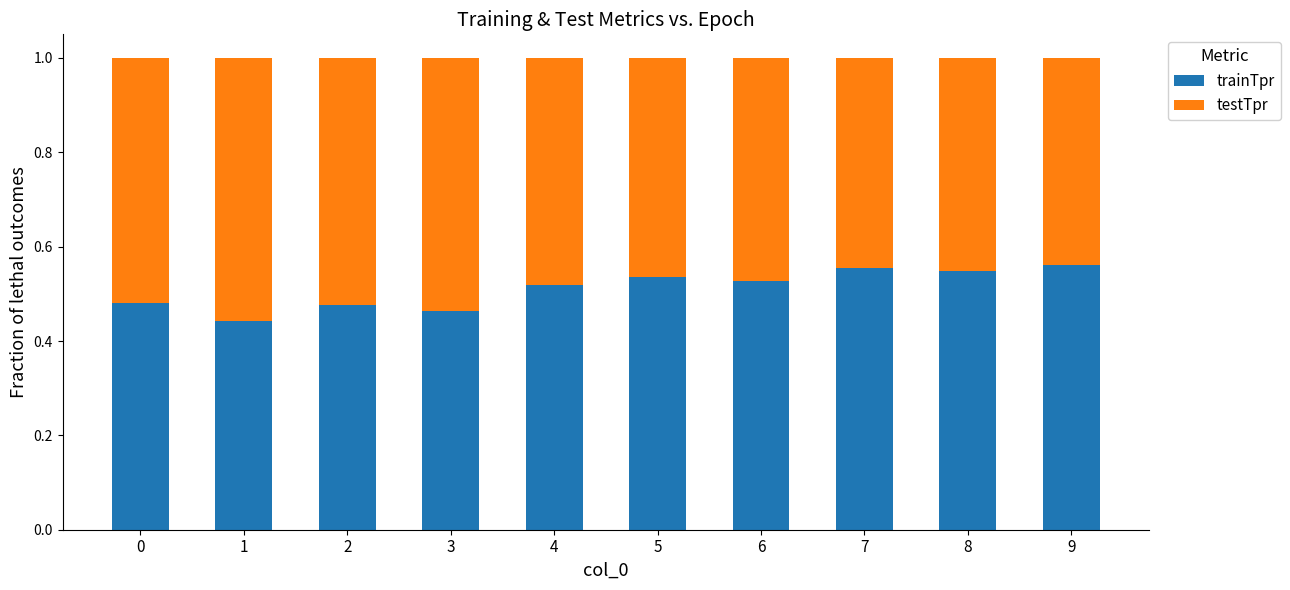

What is the sum of the trainTpr values at 9 and 1?

1.0